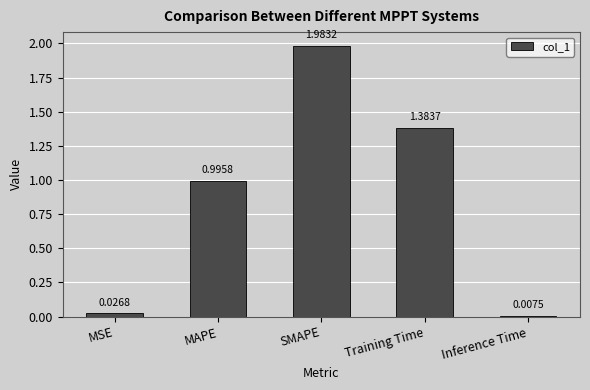

How many series are shown in this chart?

1